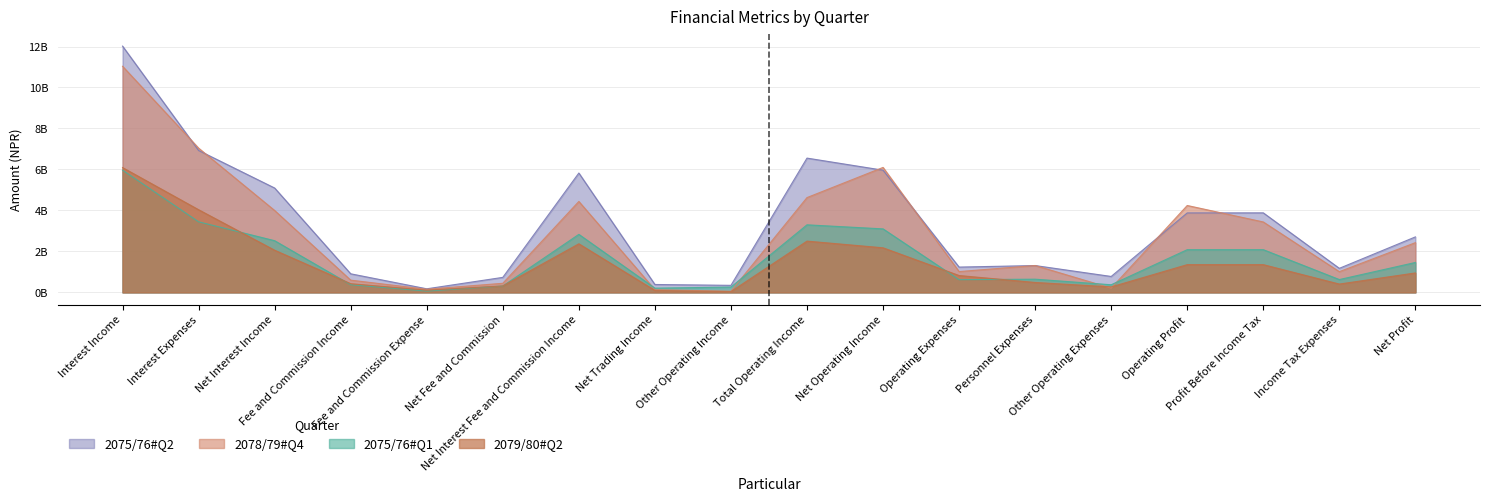

What position from the left is Net Fee and Commission?

6